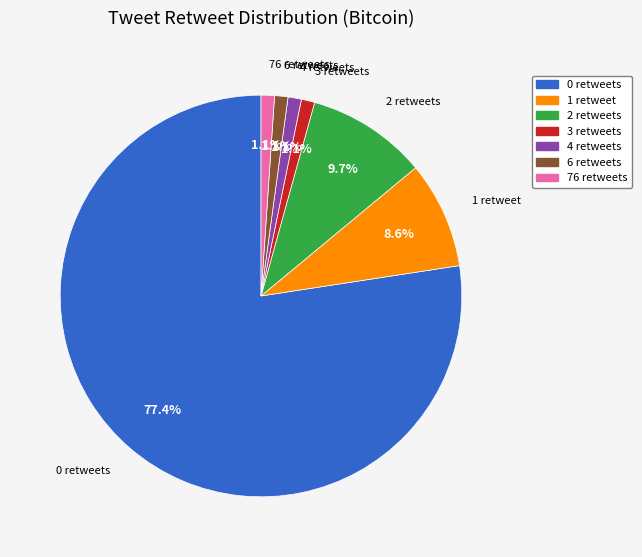

Which category has the biggest portion of the pie?

0 retweets